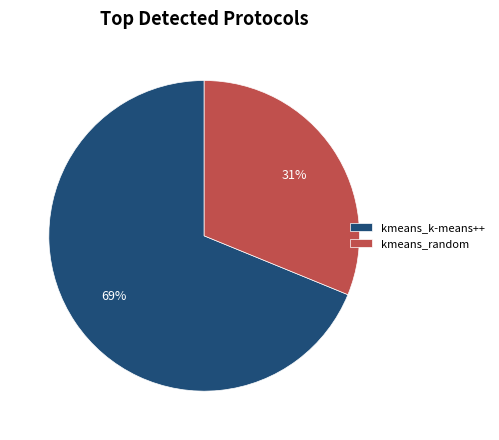

To the nearest percent, what is the combined percentage of kmeans_k-means++ and kmeans_random?

100%